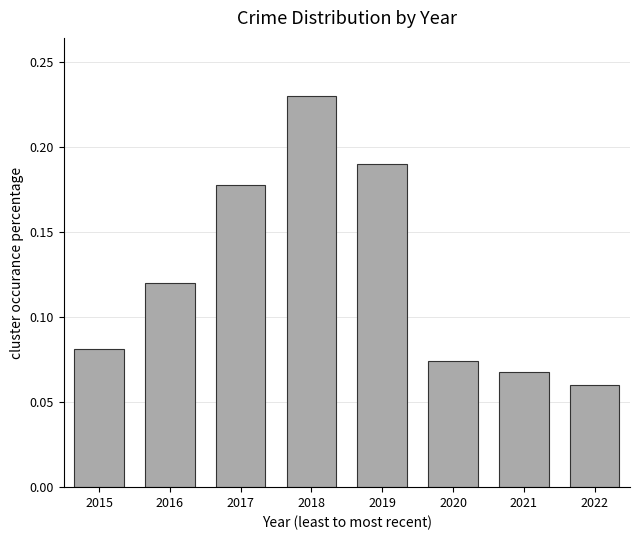

Are the bars grouped side by side (vs. stacked)?

No